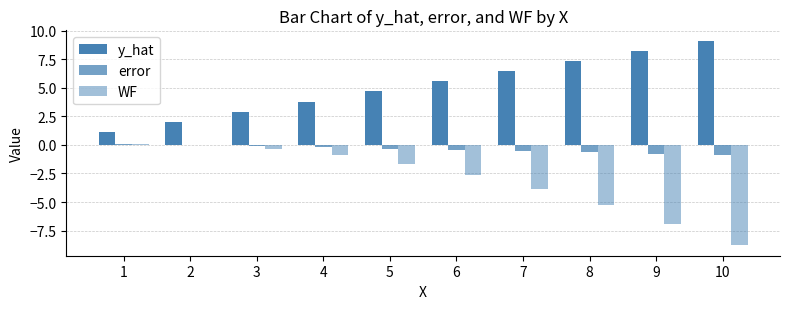

Which series changed the most between 5 and 6?

WF